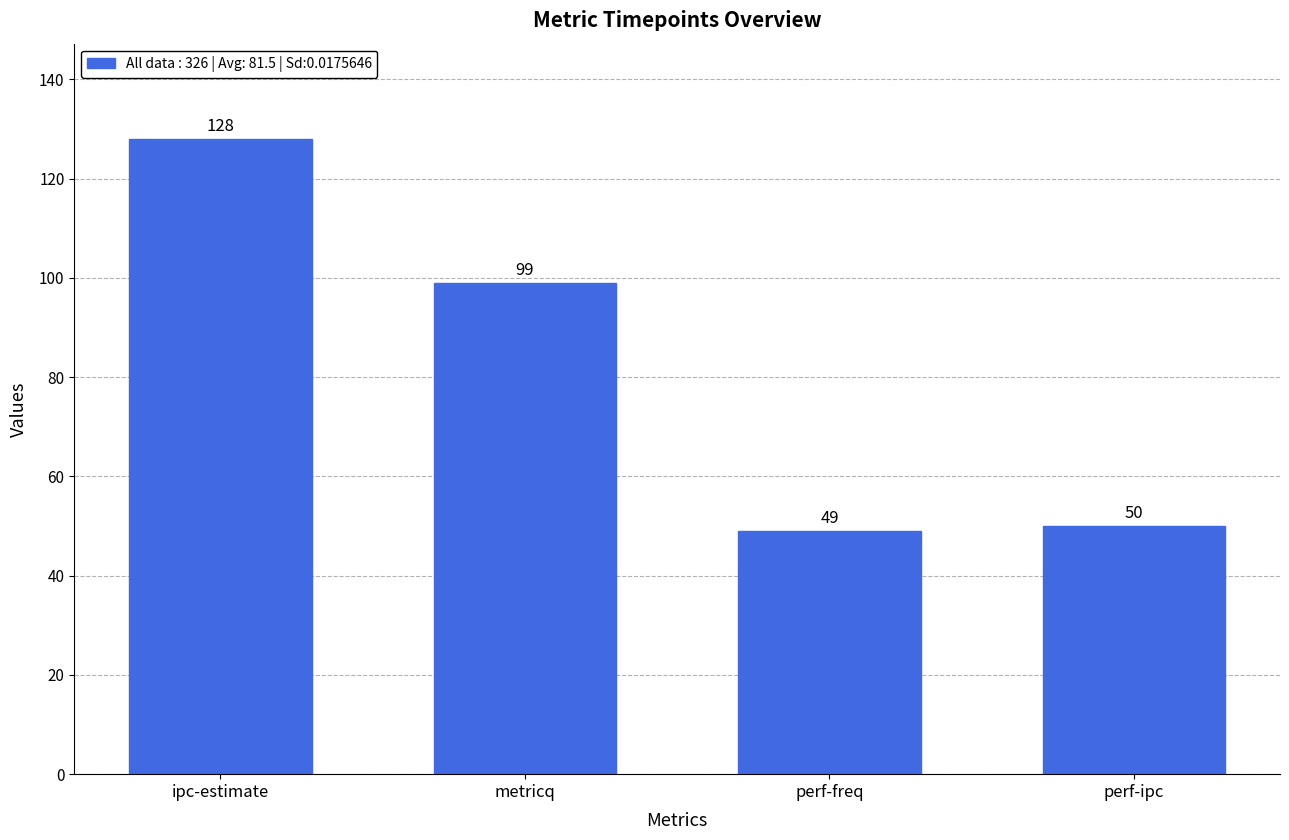

How many categories are shown in the chart?

4